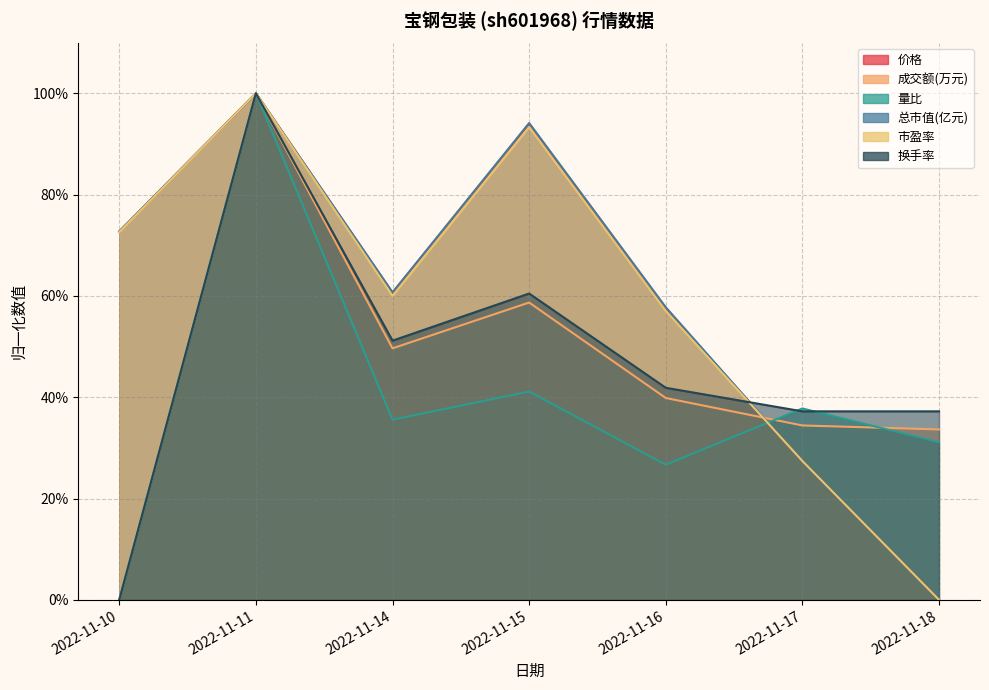

Which category has the lowest value in the 价格 series?

2022-11-18